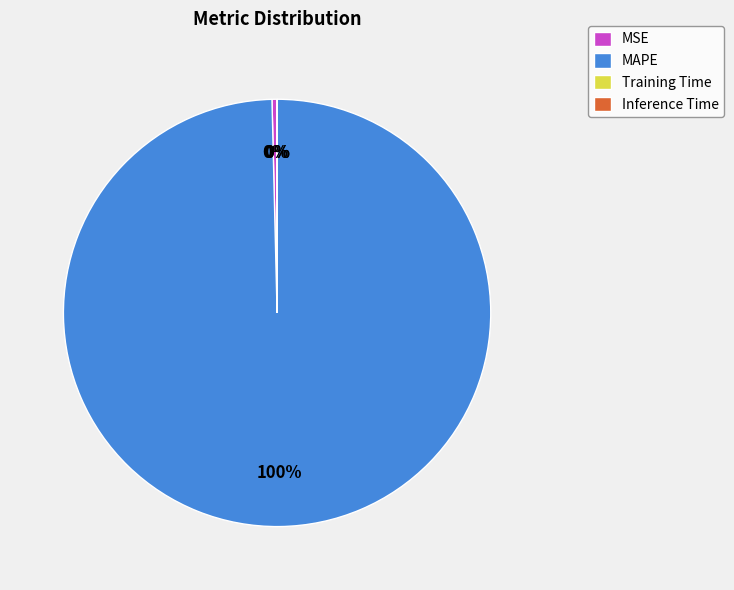

The MSE slice represents 9% of the pie. True or false?

False